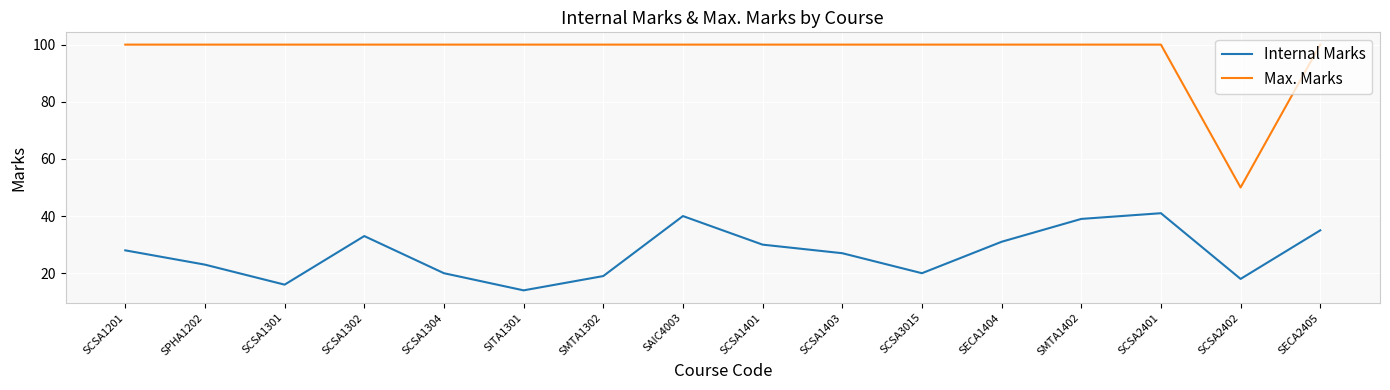

True or false: Max. Marks and Internal Marks cross at least once.

False